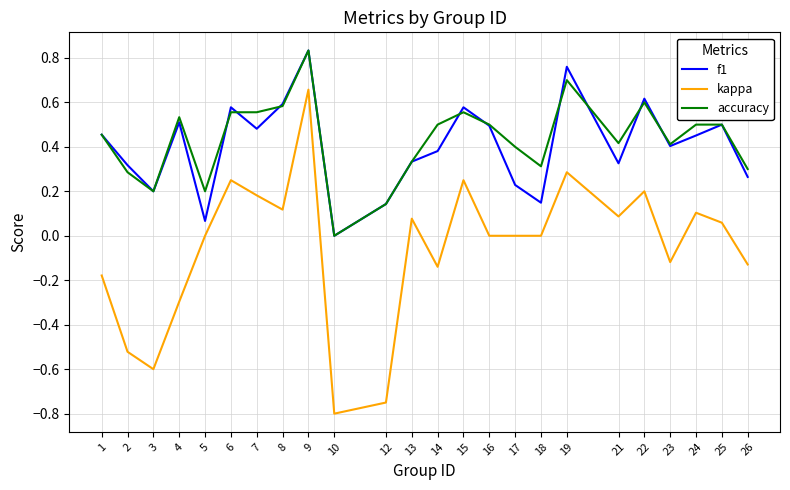

What is the total value across all series at 6?

1.4